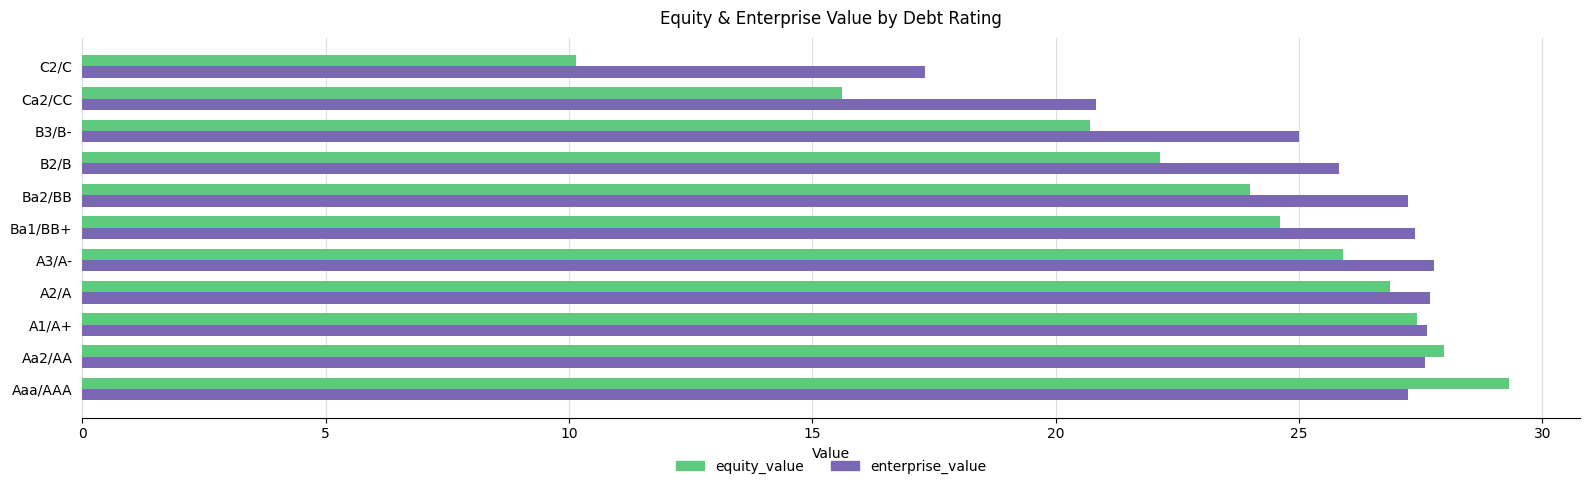

Which series has the largest total across all categories?

enterprise_value